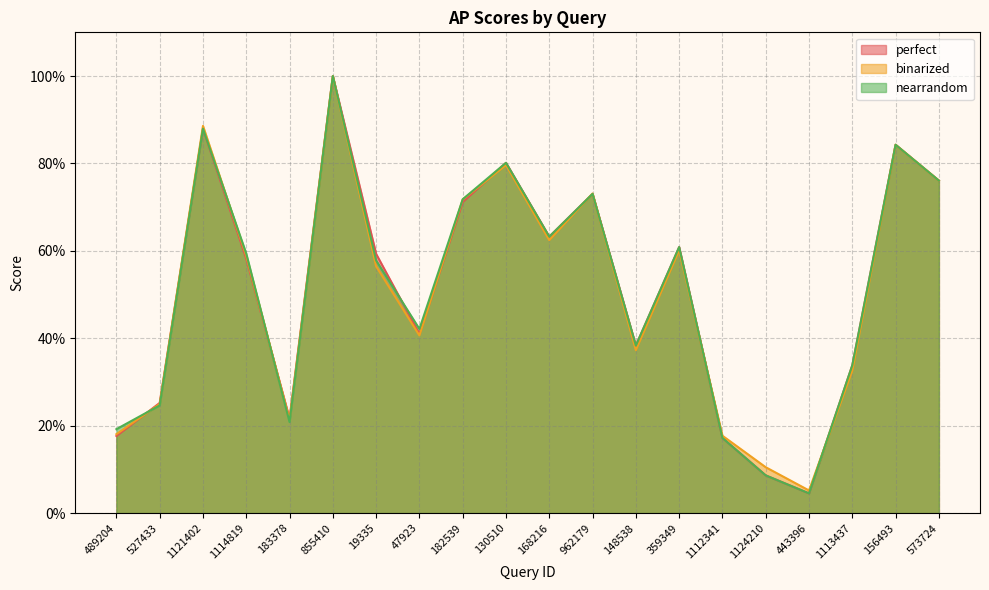

Rank the categories by perfect value from highest to lowest.

855410, 1121402, 156493, 130510, 573724, 962179, 182539, 168216, 359349, 19335, 1114819, 47923, 148538, 1113437, 527433, 183378, 489204, 1112341, 1124210, 443396